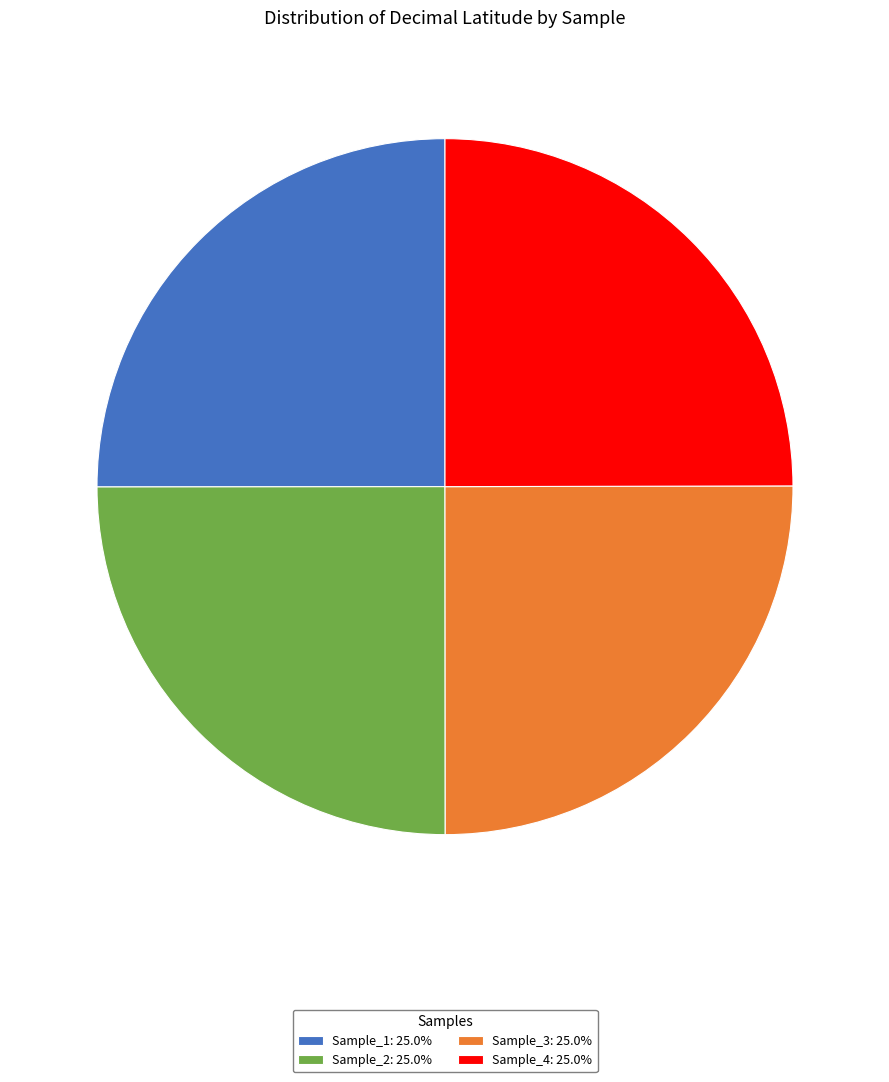

What is the ratio of the value at Sample_4: 25.0% to the value at Sample_1: 25.0%?

1.0